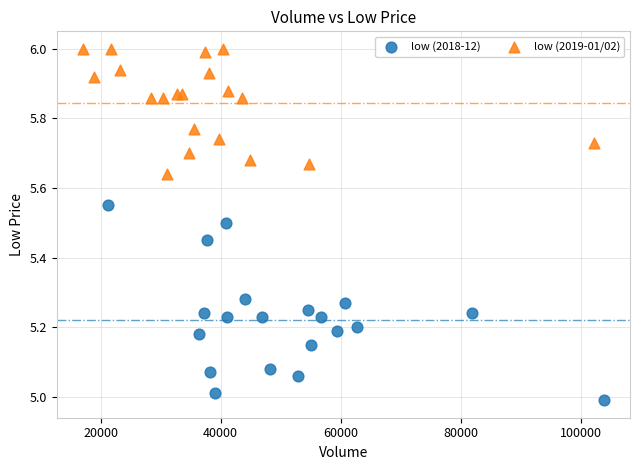

Which series reaches the maximum Y coordinate?

low (2019-01/02)